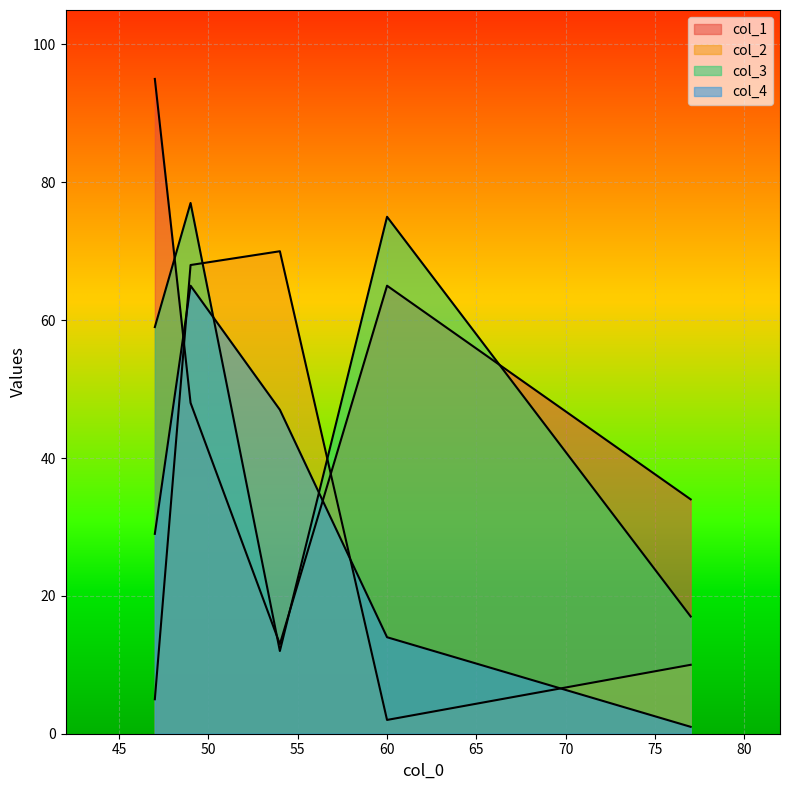

True or false: col_3 has more than 1 interior local peaks.

True